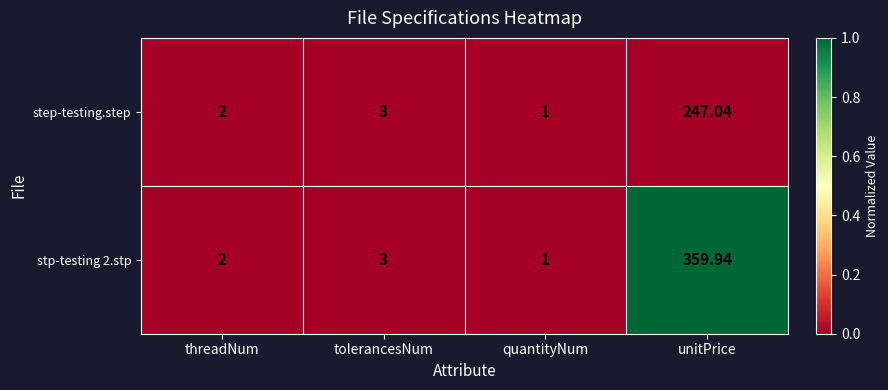

At which category is the sum across all series the highest?

unitPrice